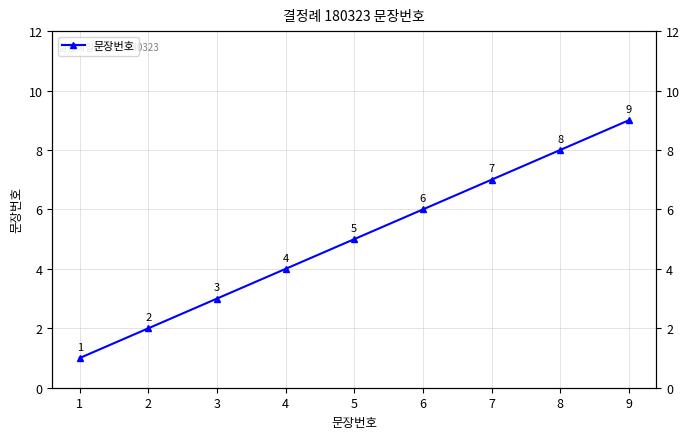

Reading right to left, transcribe all the data shown in this chart.

9=9	8=8	7=7	6=6	5=5	4=4	3=3	2=2	1=1